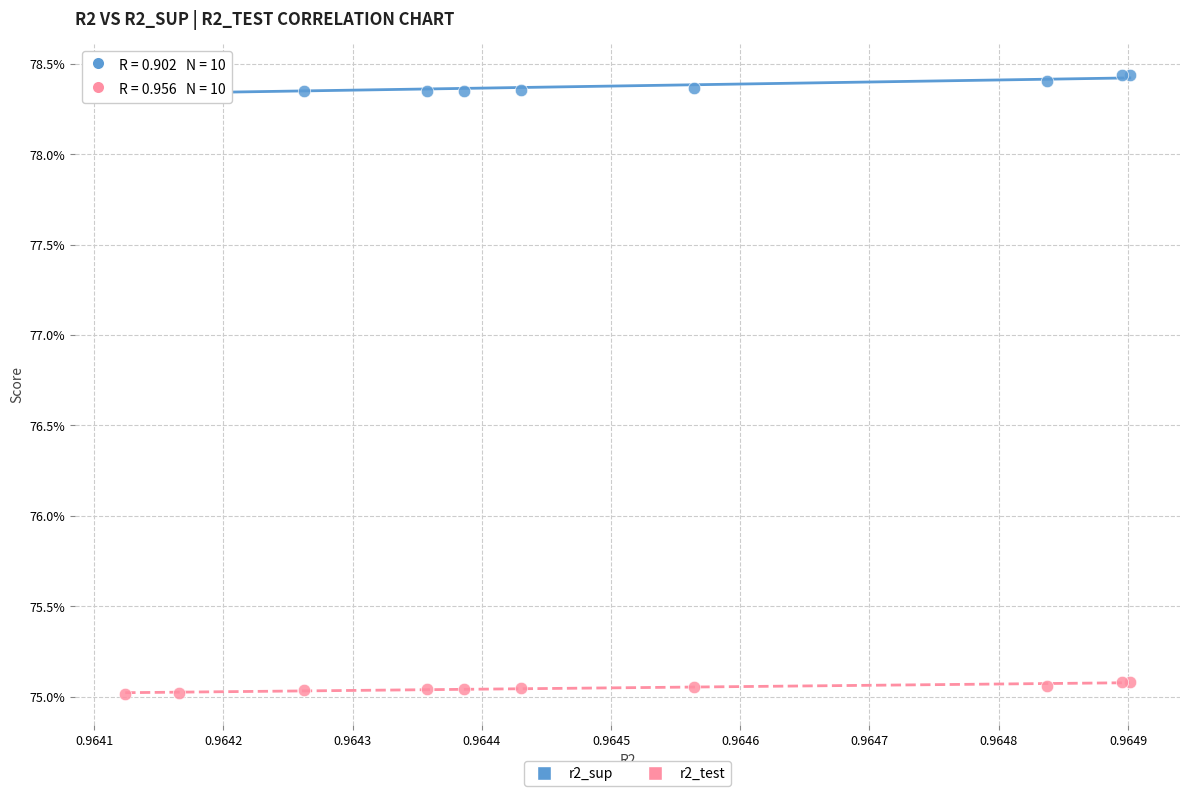

Which series reaches the maximum Y coordinate?

r2_sup